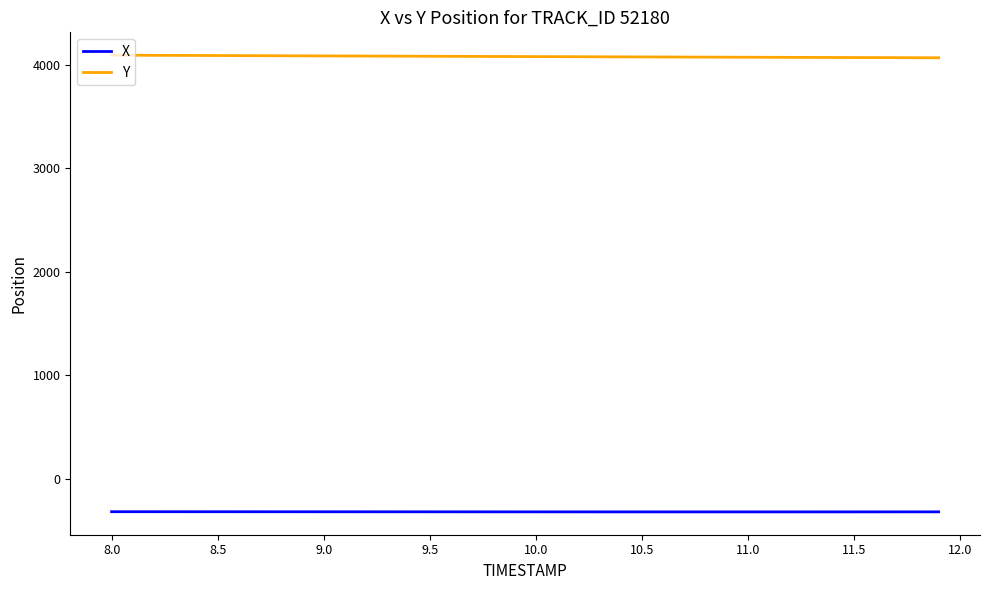

True or false: X and Y intersect in this chart.

False